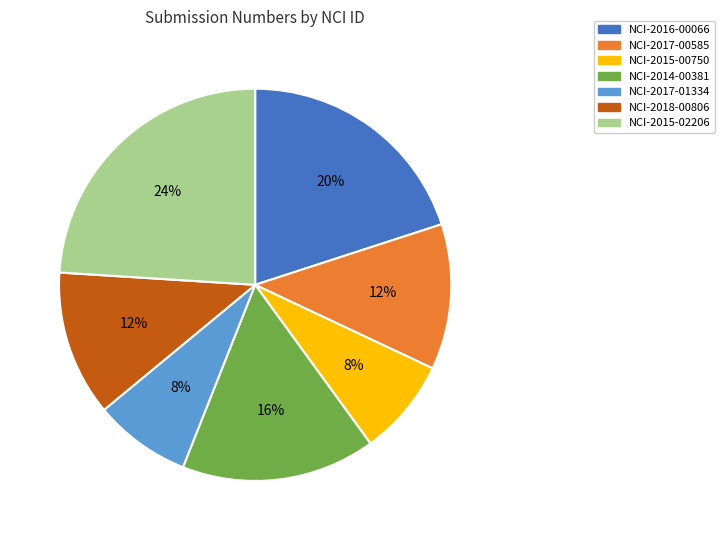

To the nearest percent, what is the average slice percentage?

14%